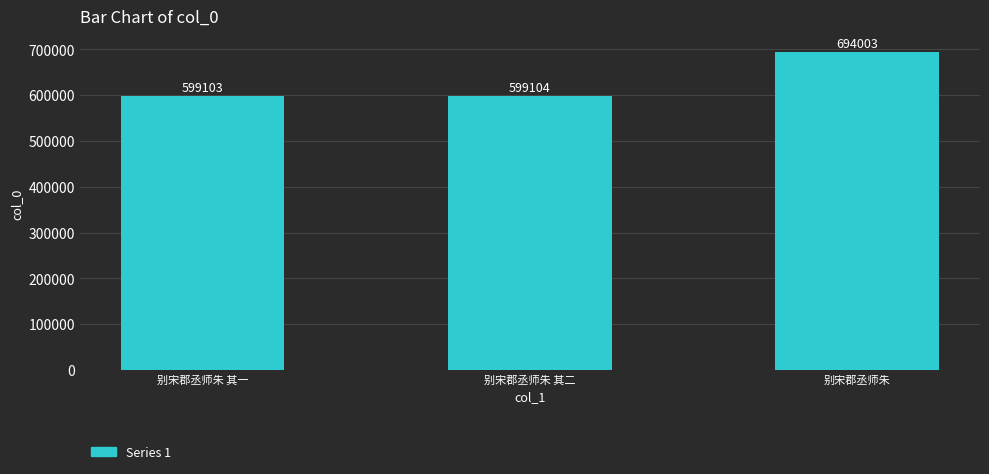

Reading left to right, list all the values displayed in this chart.

599103	599104	694003